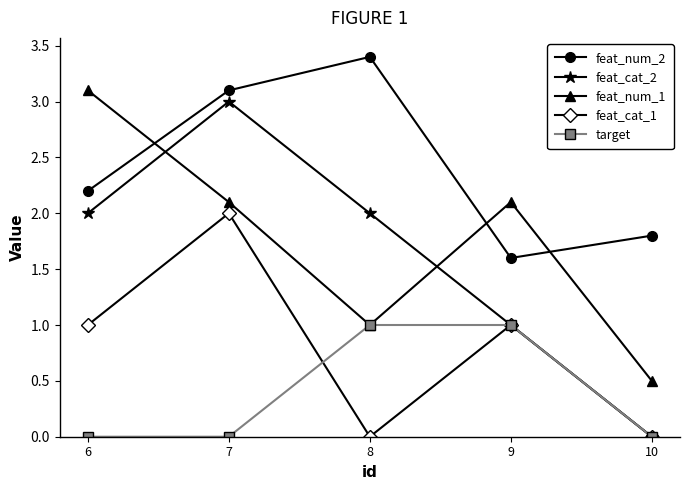

True or false: feat_cat_2 and feat_num_1 cross at least once.

True